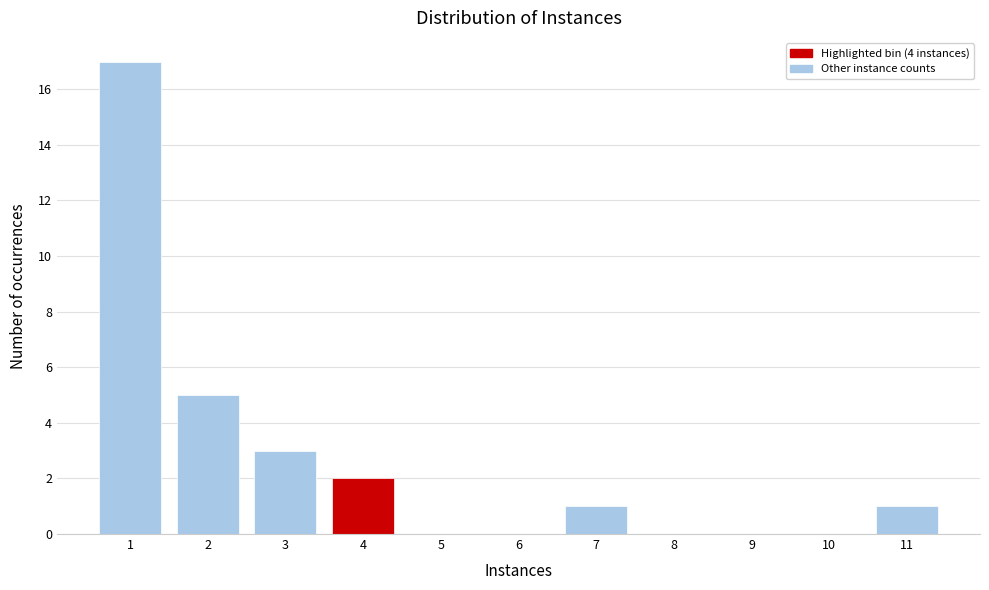

Reading left to right, transcribe this chart: for each bar, give the range it covers on the x-axis and its height. The values are not printed on the chart, so give them approximately, as read against the axis.

0.5 to 1.5: 17
1.5 to 2.5: 5
2.5 to 3.5: 3
3.5 to 4.5: 2
4.5 to 5.5: 0
5.5 to 6.5: 0
6.5 to 7.5: 1
7.5 to 8.5: 0
8.5 to 9.5: 0
9.5 to 10.5: 0
10.5 to 11.5: 1